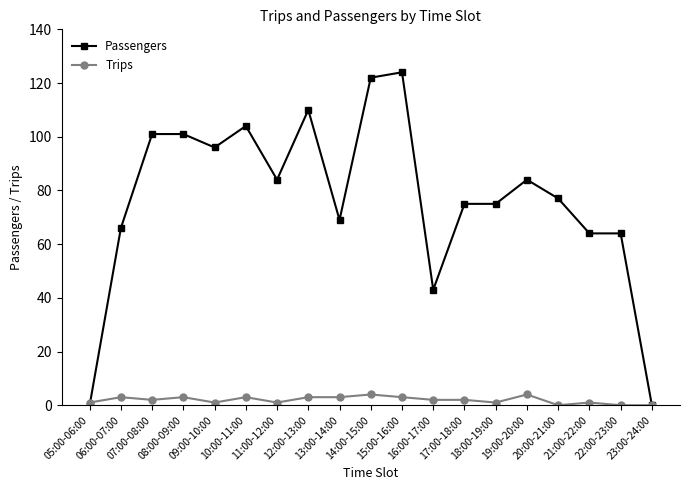

Which series has the largest total across all categories?

Passengers